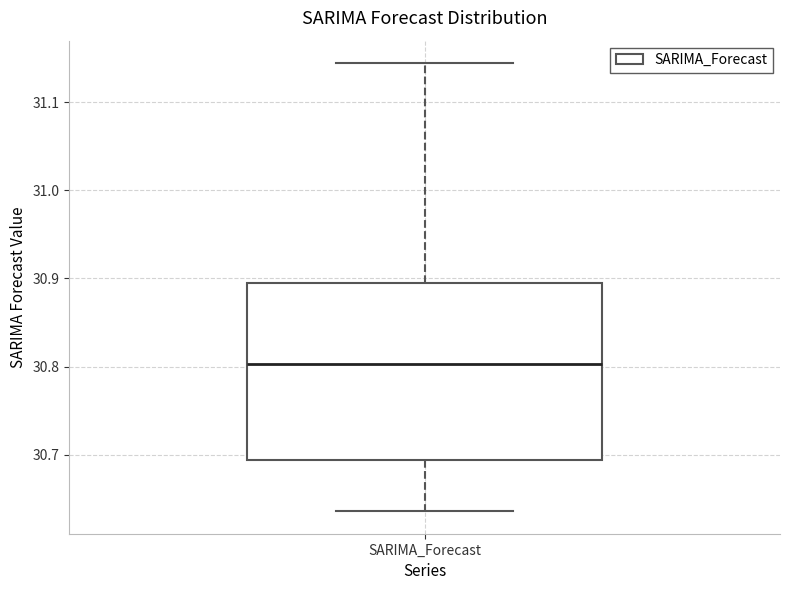

Transcribe this box plot: give where the median line is, the range the box spans, and where the two whiskers end, as read against the y-axis. The values are not printed on the chart, so give them approximately, as read against the axis.

median 30.80, box 30.69 to 30.89, whiskers 30.64 to 31.14